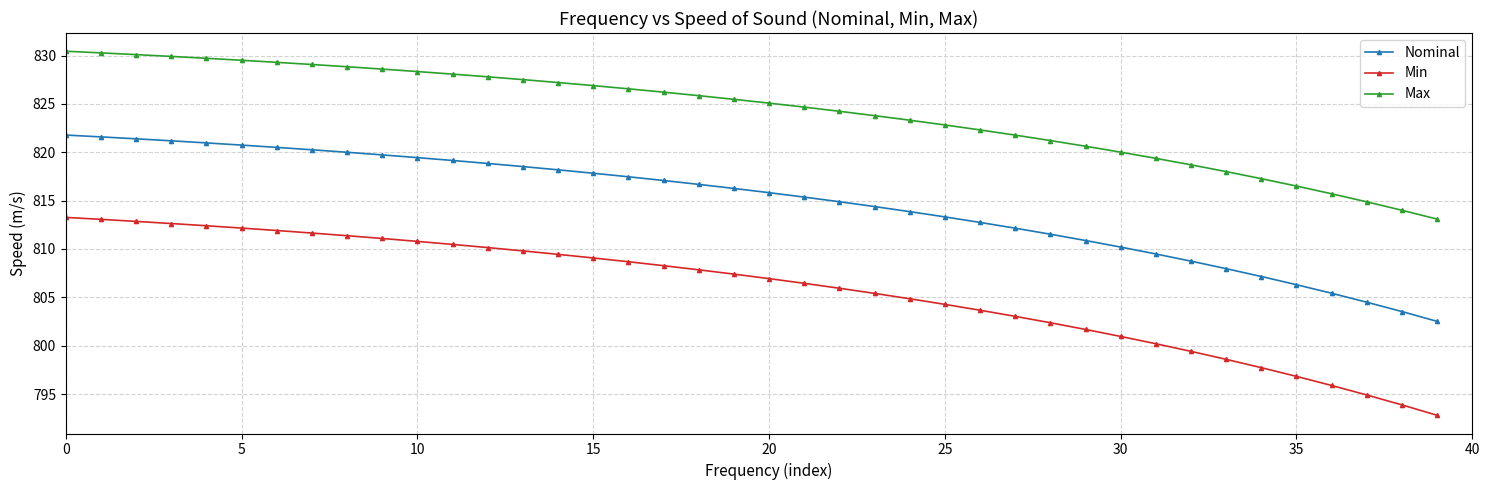

Which series has the largest range (max minus min)?

Min